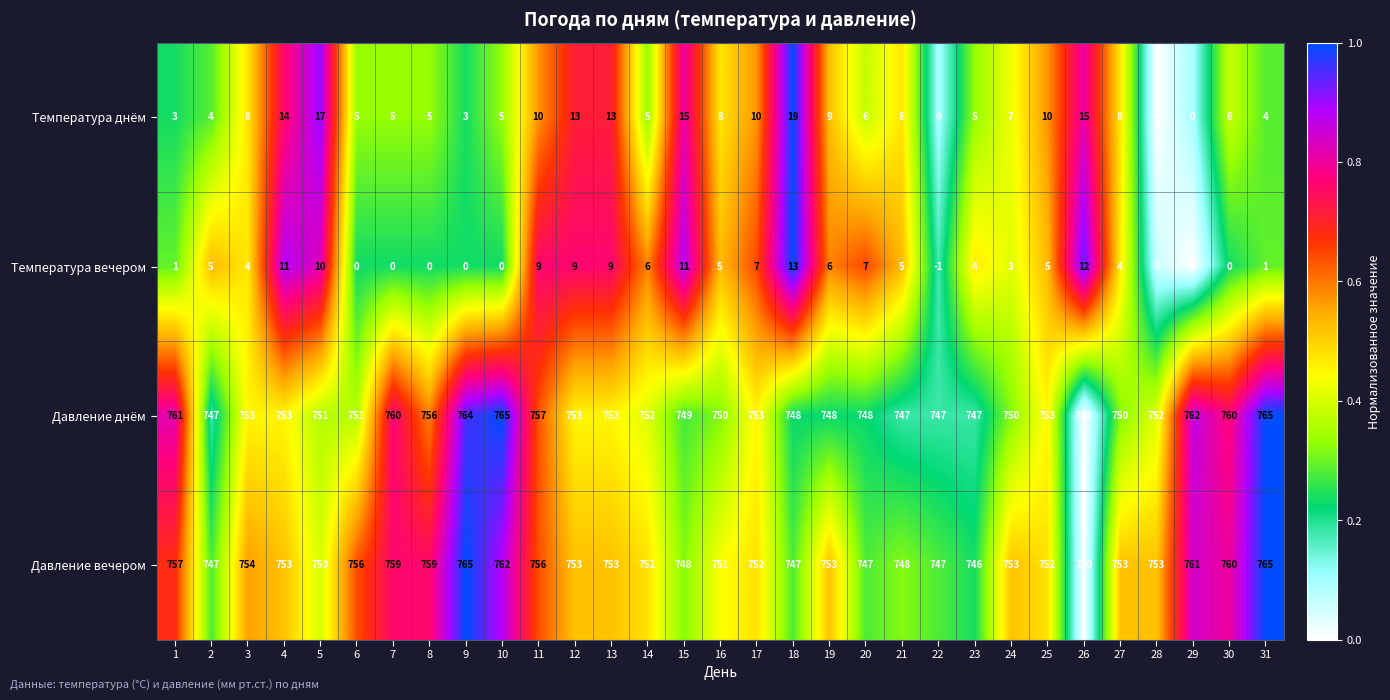

True or false: Давление вечером has a value of 747 at 18.

True